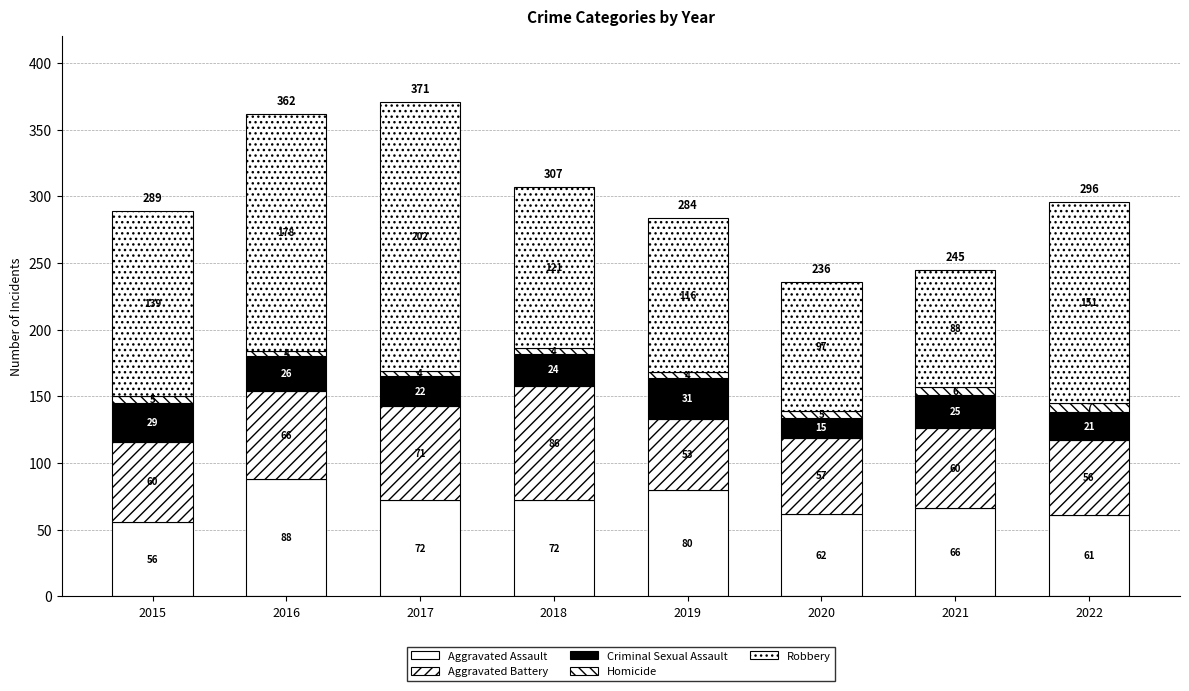

How many bars are there in total?

8